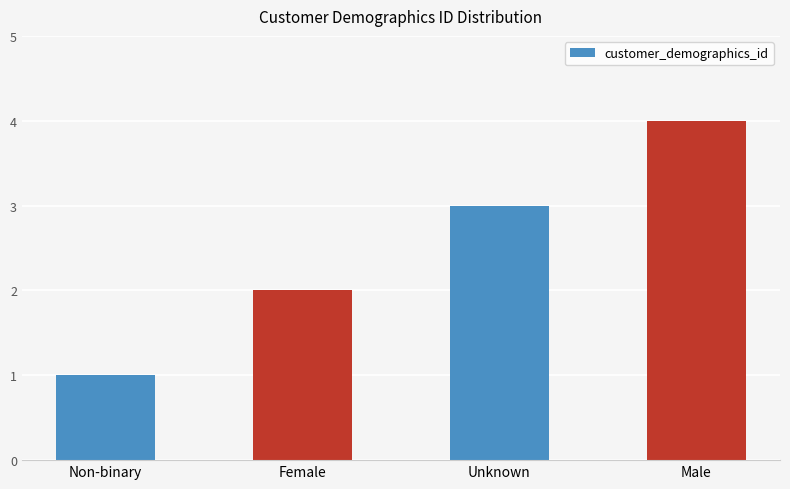

What is the label of the 3rd bar from the left?

Unknown